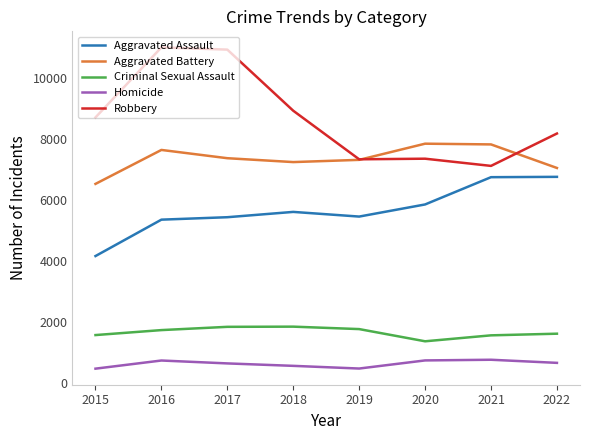

What is the total value across all series at 2019?

22322